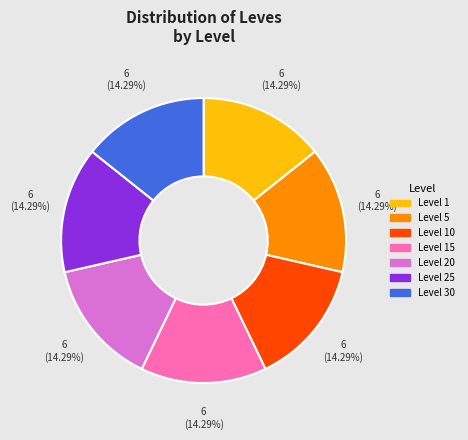

How many slices are in this pie chart?

7